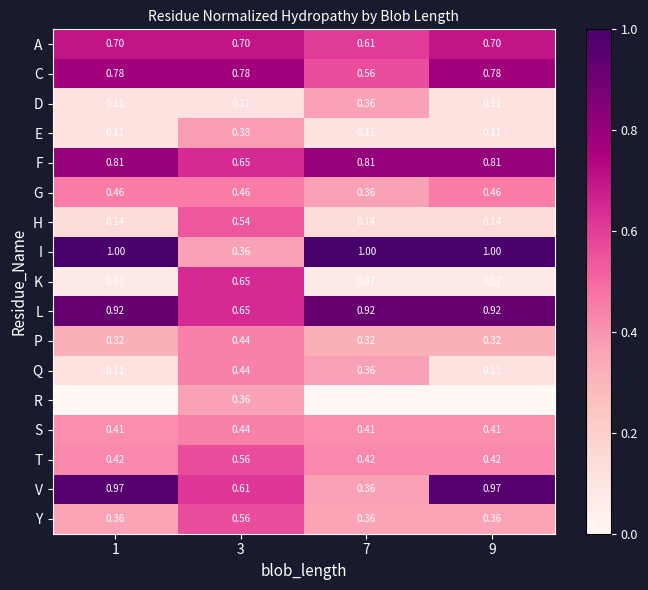

Which series changed the most between 7 and 9?

V